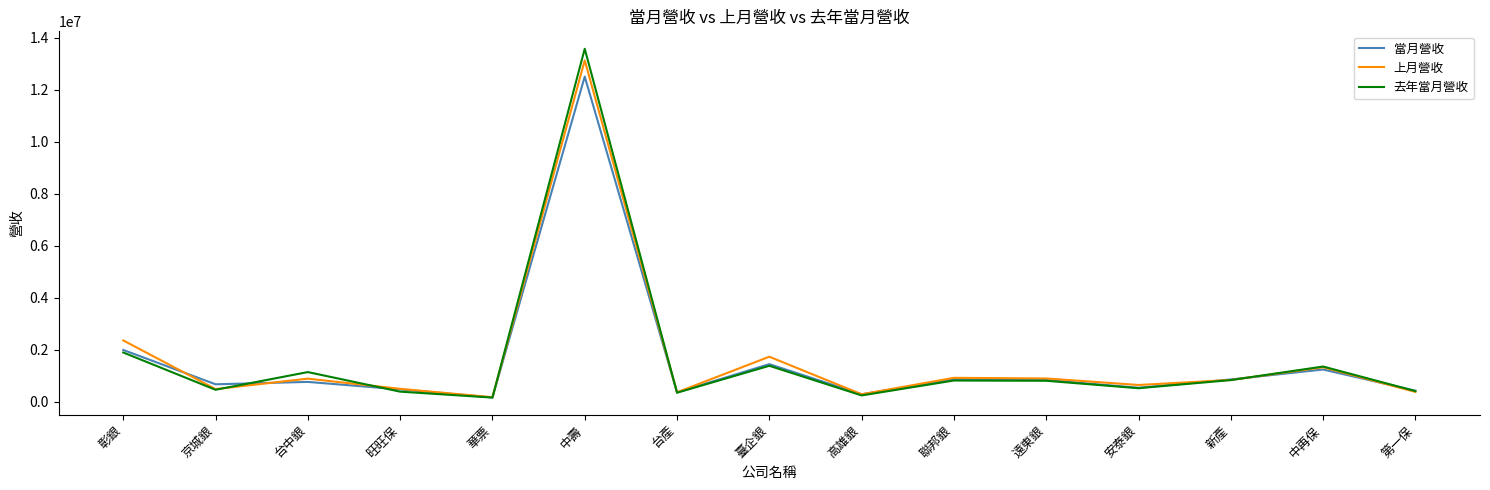

What is the minimum value for 當月營收?

160487